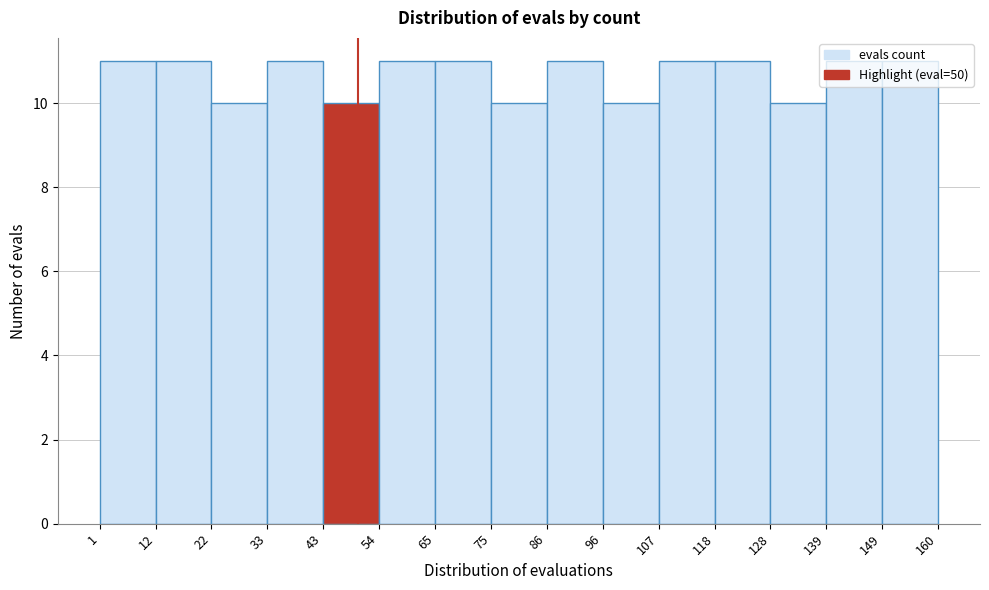

How tall is the bar that spans 65 to 75 on the x-axis? The values are not printed on the chart, so give them approximately, as read against the axis.

11